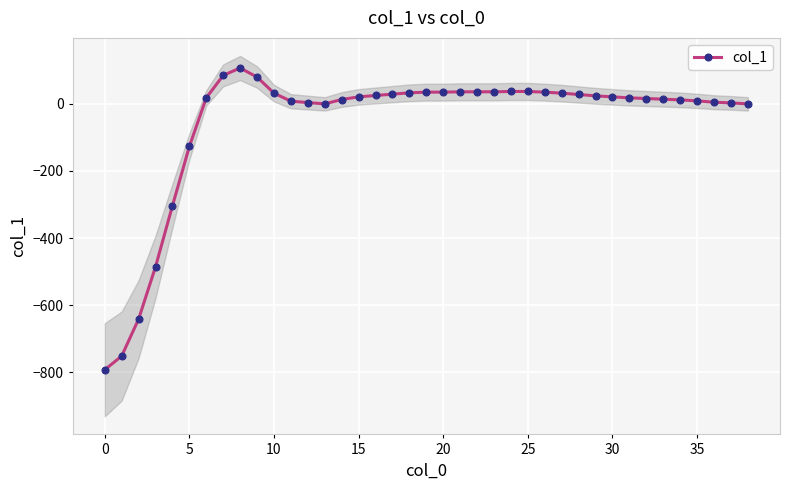

How many points are higher than both their immediate neighbors (excluding endpoints)?

1